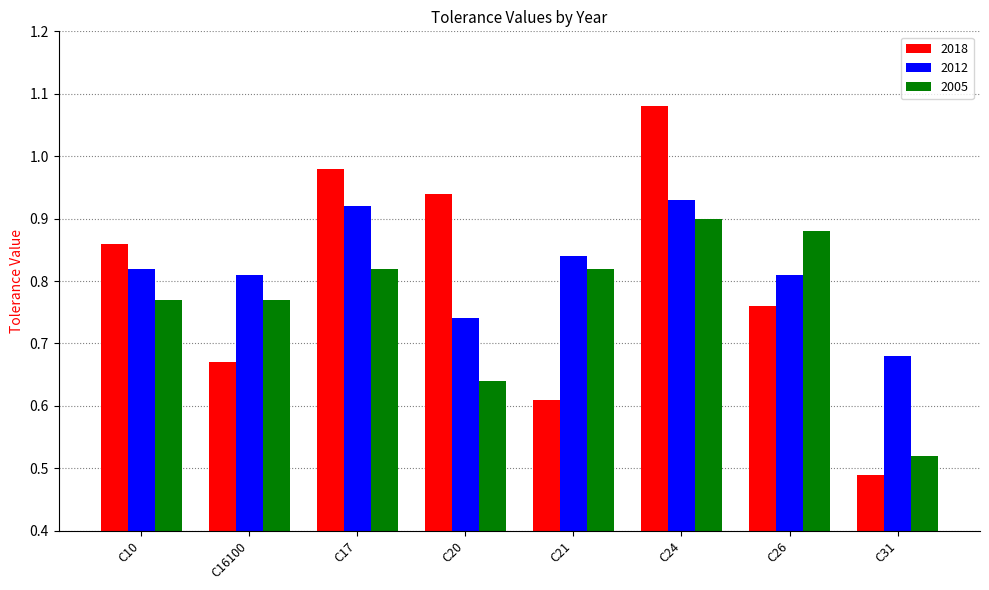

Rank the series by their maximum value, from highest to lowest.

2018, 2012, 2005